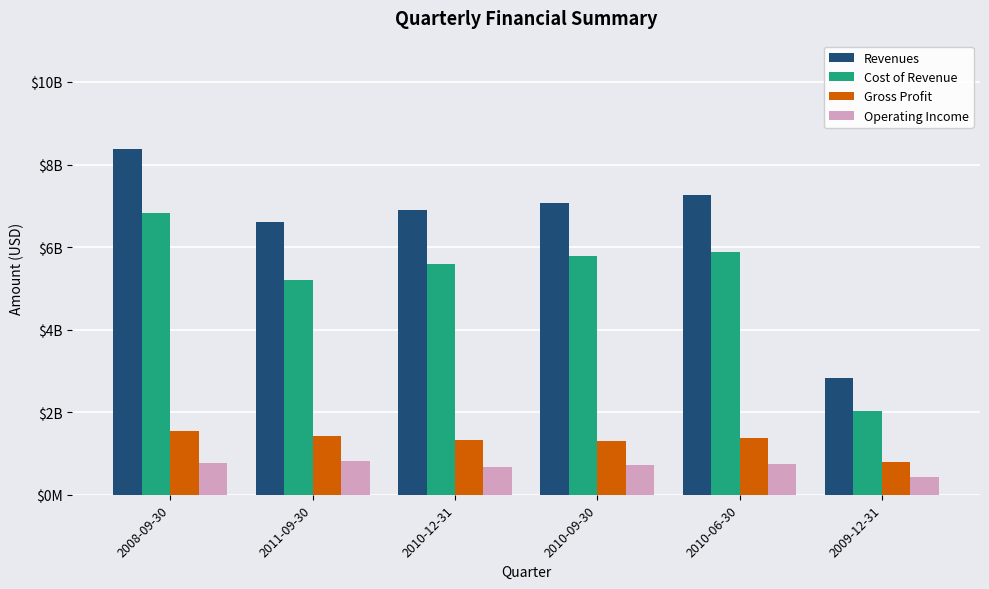

What position from the right is 2011-09-30?

5